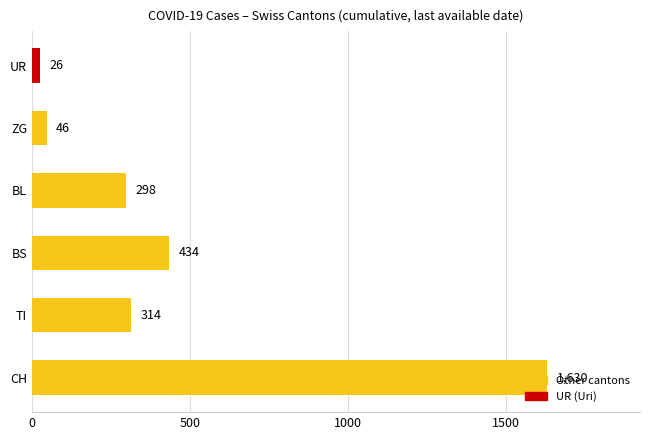

Approximately how many times larger is the value at ZG compared to UR?

1.8